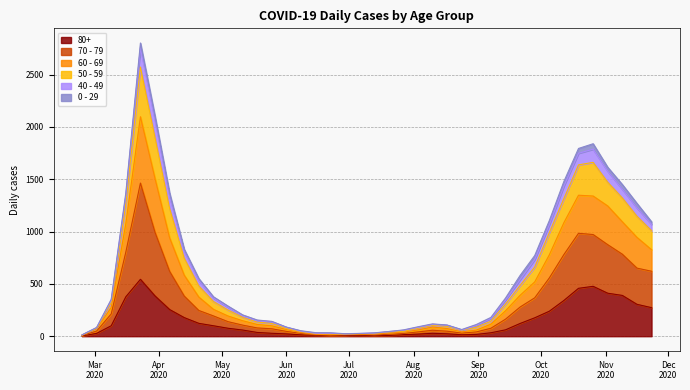

What are all the series names shown in the legend?

80+, 70 - 79, 60 - 69, 50 - 59, 40 - 49, 0 - 29